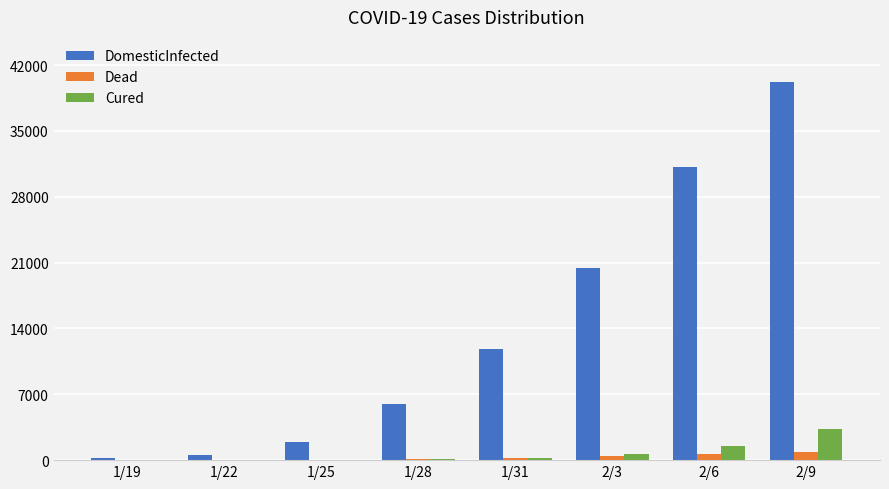

At which category is the sum across all series the highest?

2/9